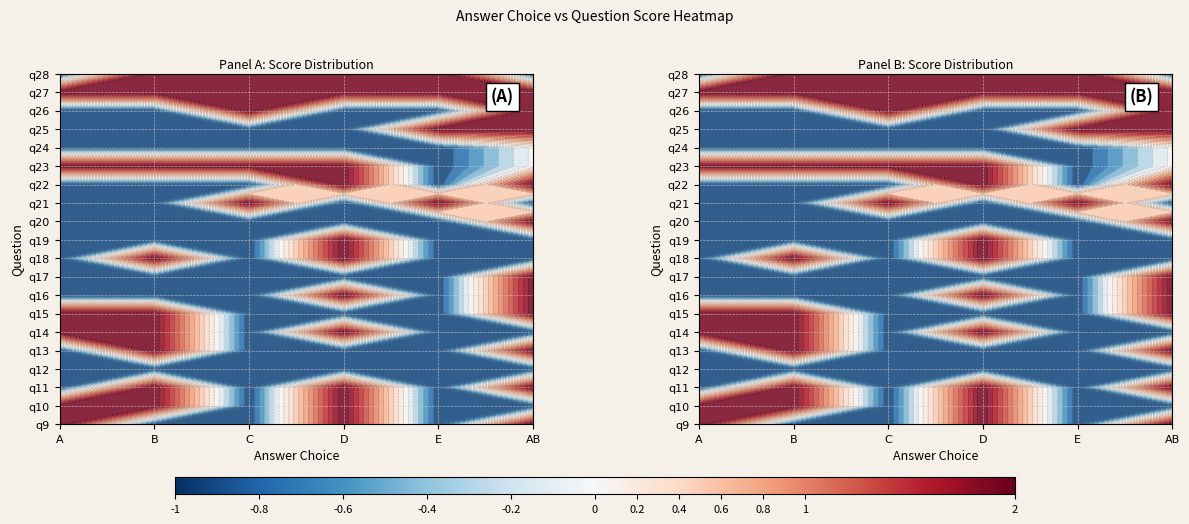

At 5, list the series in order from smallest to largest.

C, E, AB, A, B, D